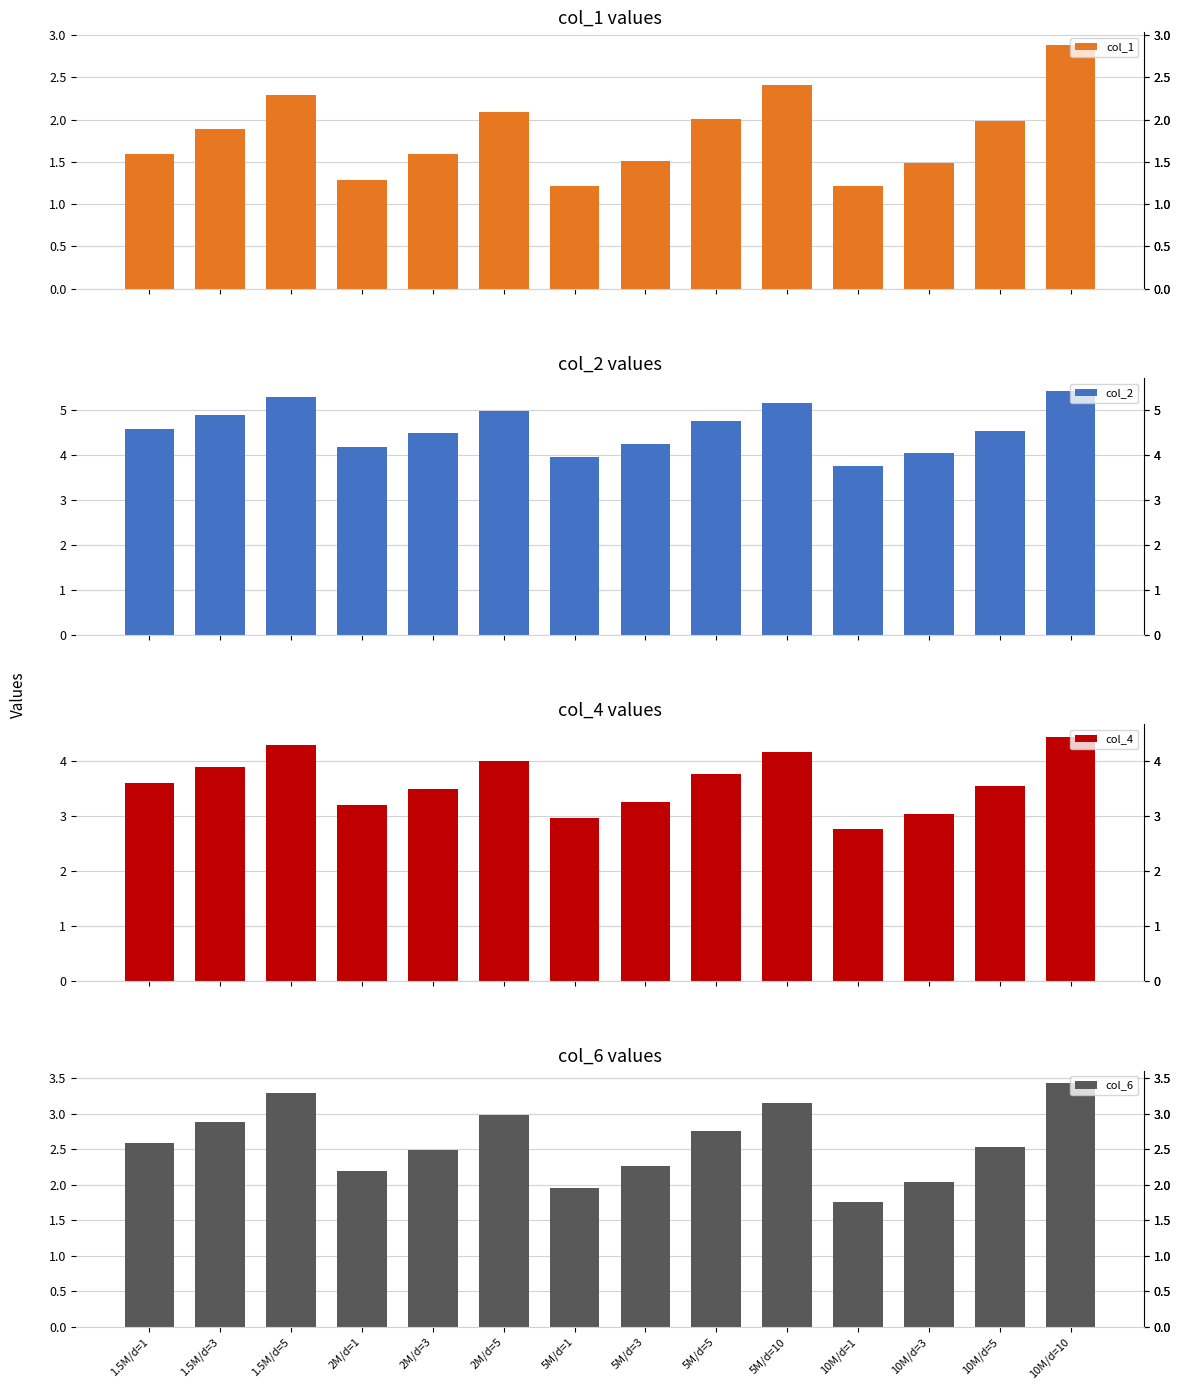

Rank the series by their maximum value, from lowest to highest.

col_1, col_6, col_4, col_2